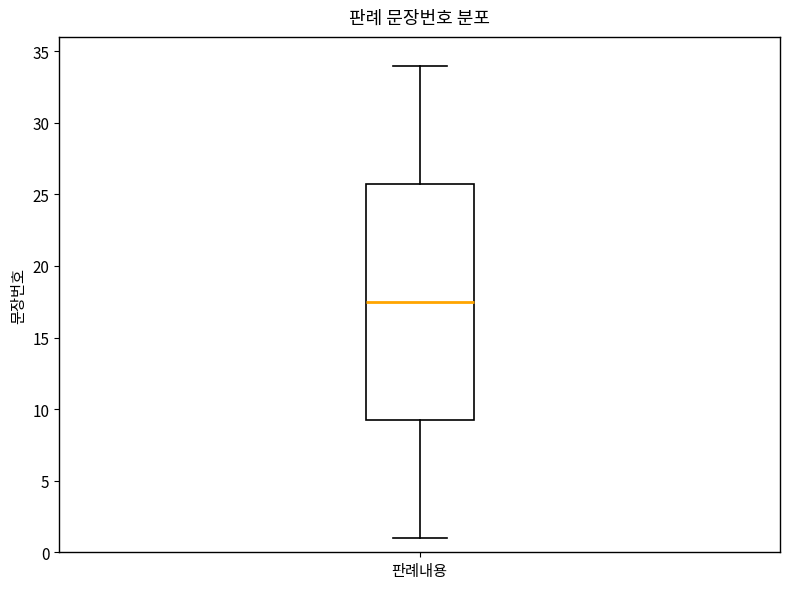

Where does the median line of the box for 판례내용 sit on the y-axis? The values are not printed on the chart, so give them approximately, as read against the axis.

17.5